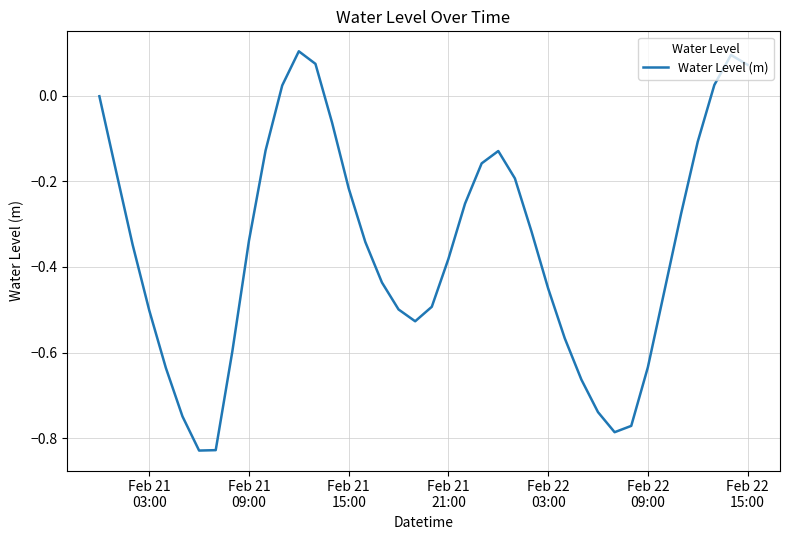

What is the difference between the maximum and minimum values?

0.9